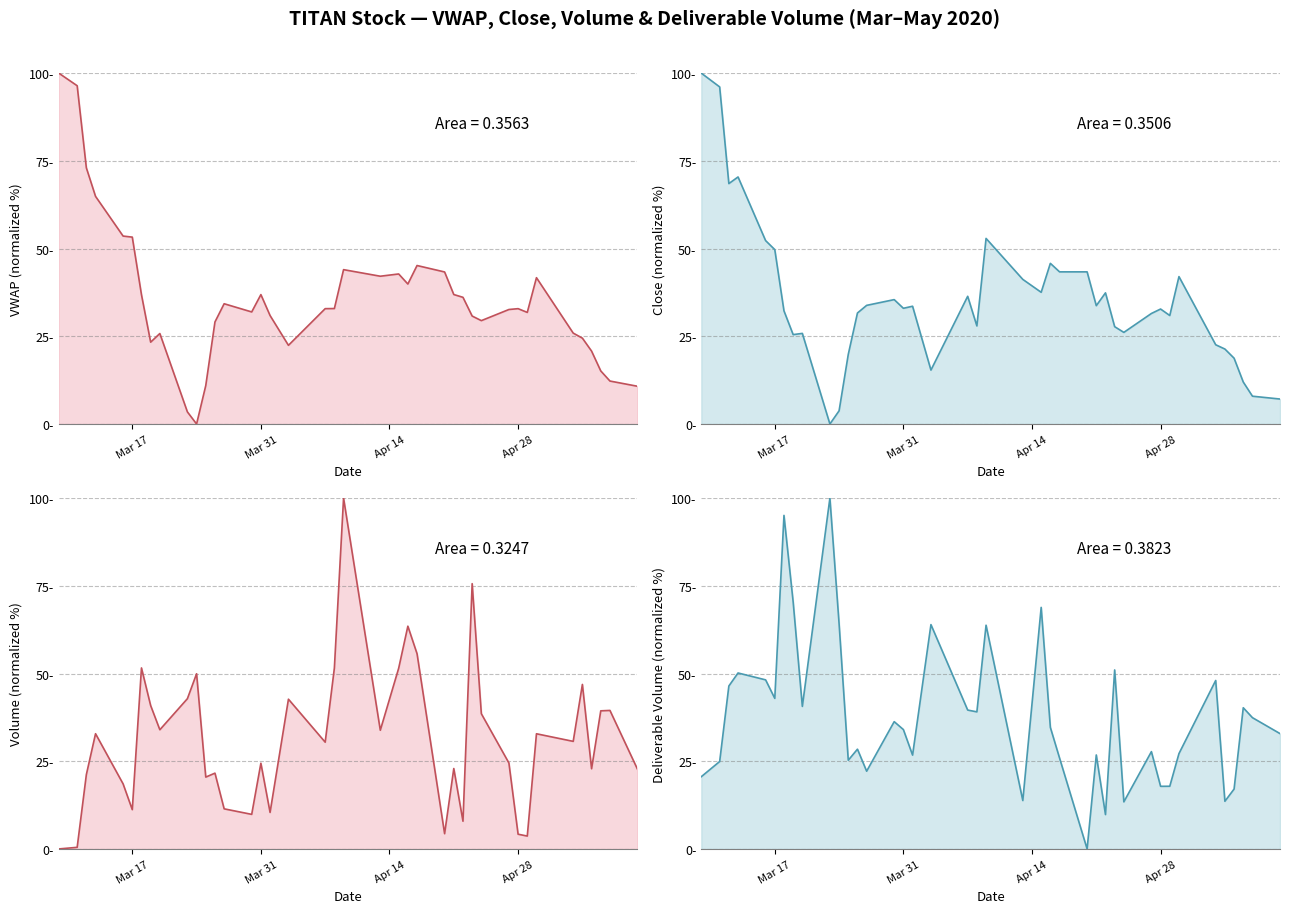

List the series in order of their peak value, highest first.

VWAP, Close Price, Volume, Deliverable Volume